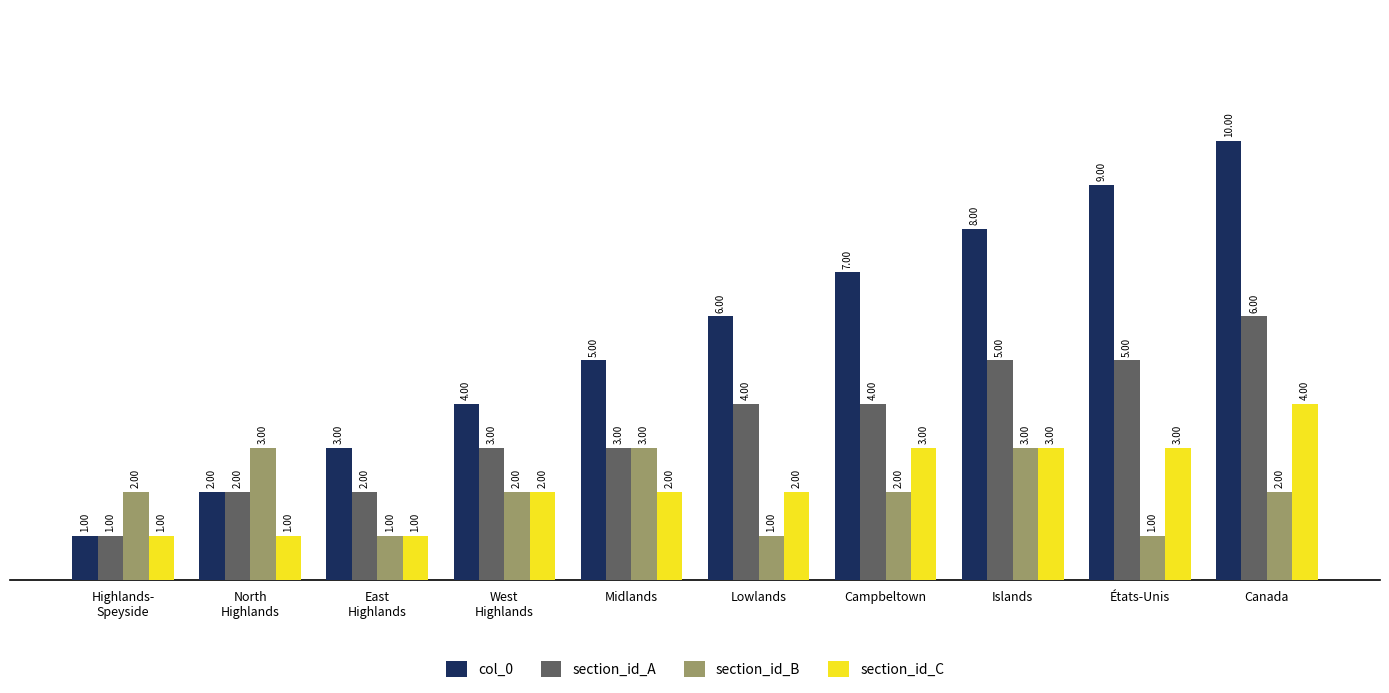

The value of section_id_A at Highlands-
Speyside is 0. True or false?

False